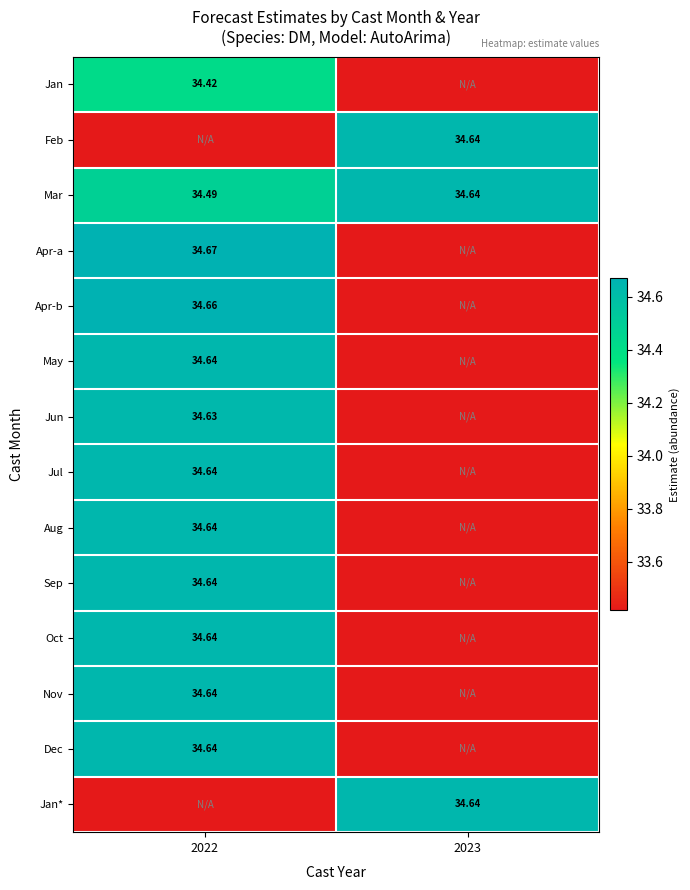

Is the value of Aug at 2022 greater than the value of Jun at 2022?

Yes